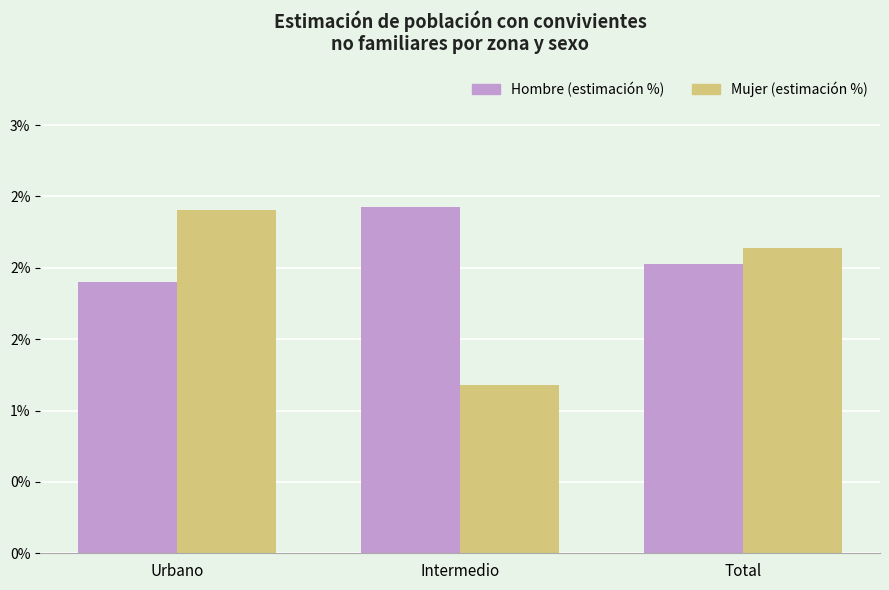

What is the value of the Mujer (estimación %) bar at the 3rd from the left?

2.1